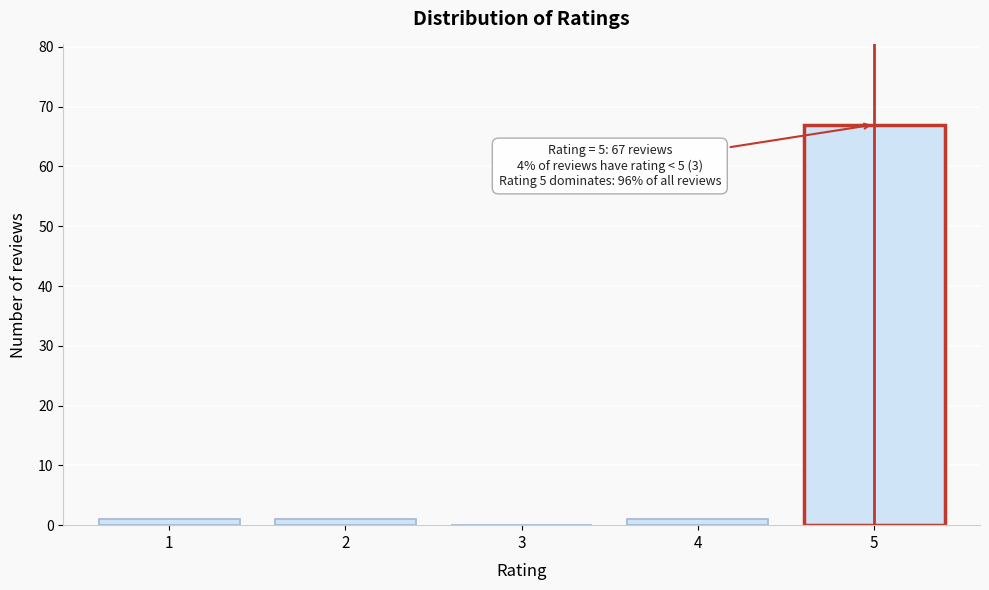

Reading right to left, transcribe all the data shown in this chart.

5=67	4=1	3=0	2=1	1=1